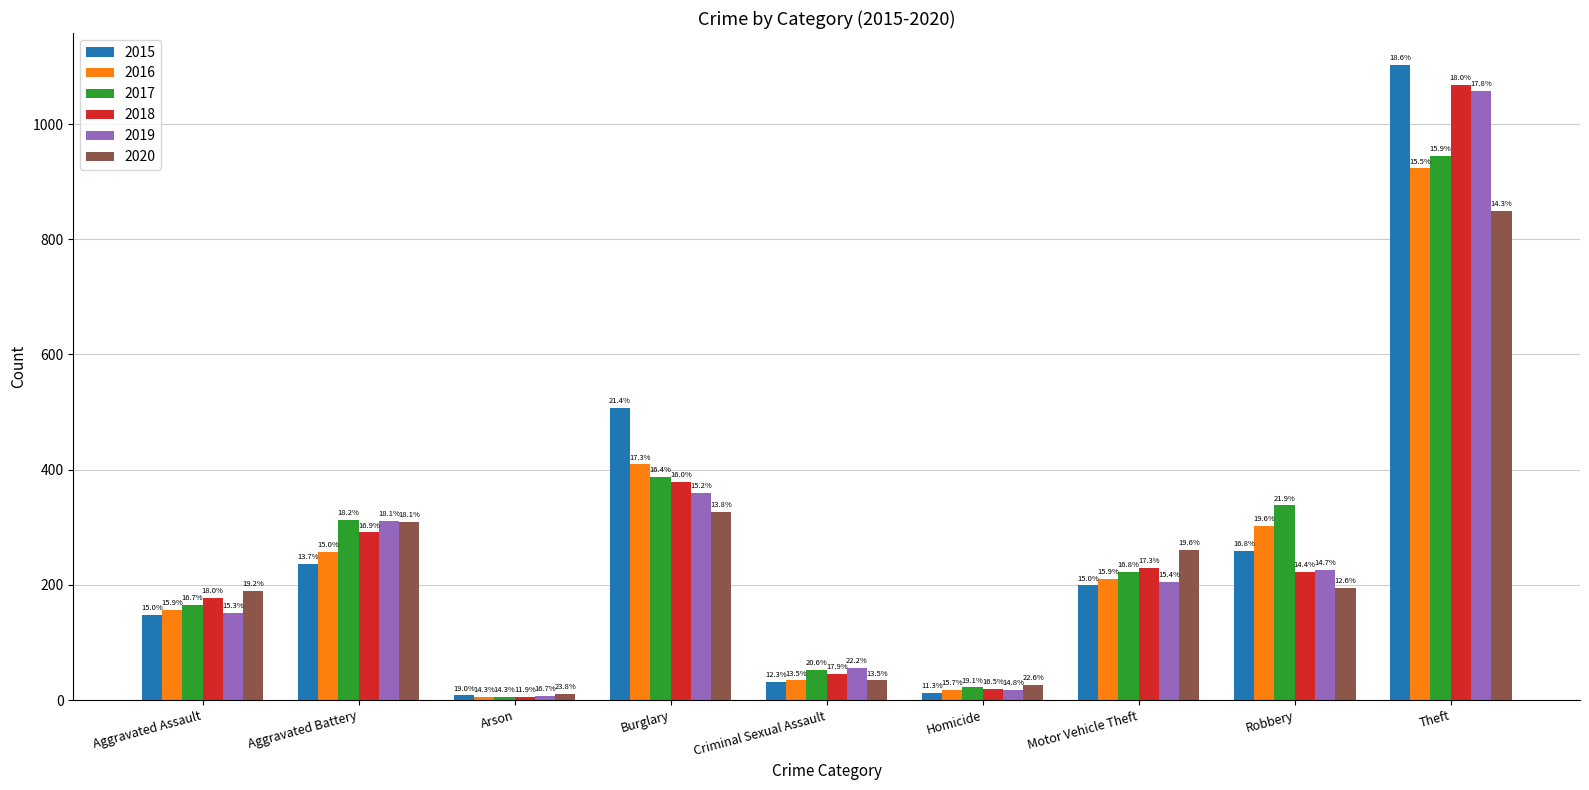

True or false: 2015 has a value of 236 at Aggravated Battery.

True